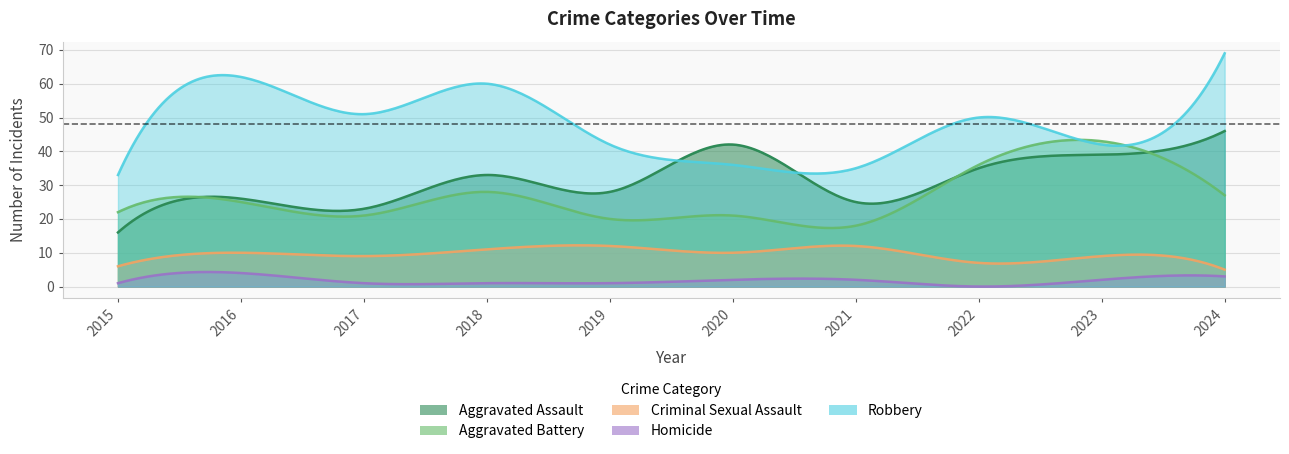

Count the Homicide values in the range 1 to 2.

7